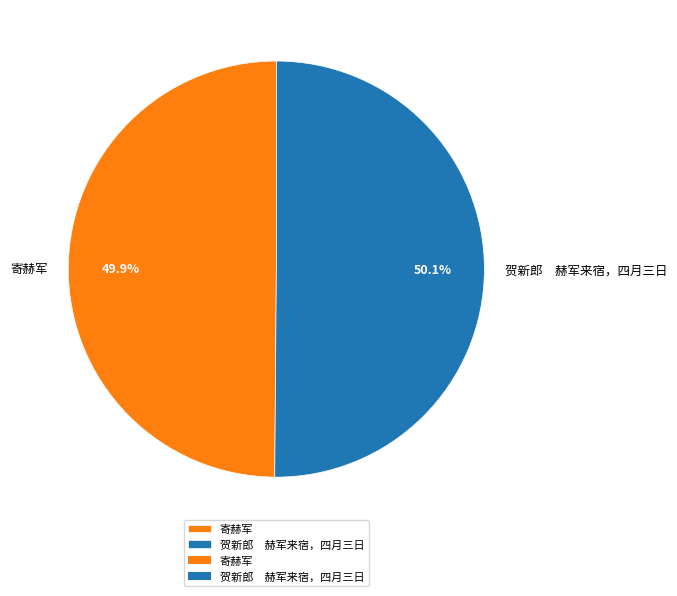

To the nearest percent, what portion does 寄赫军 represent?

50%